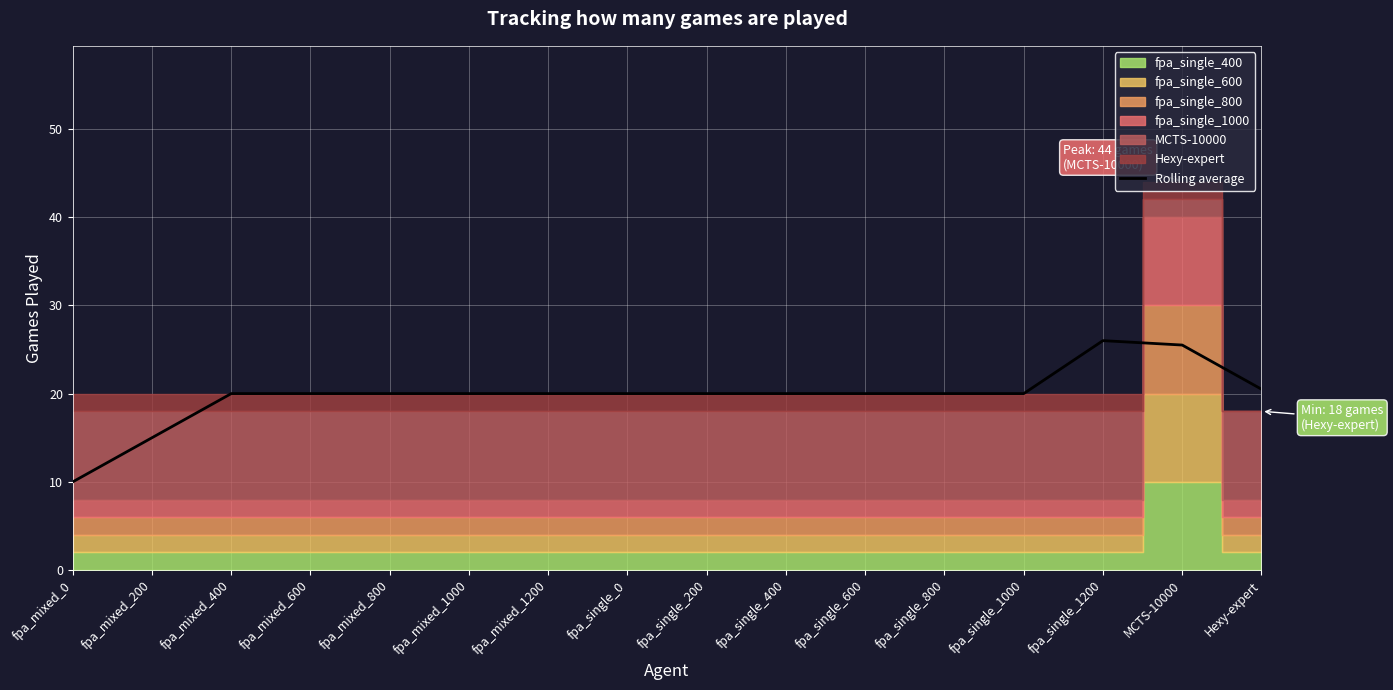

The chart shows a value of 20.0 at fpa_single_800. True or false?

True